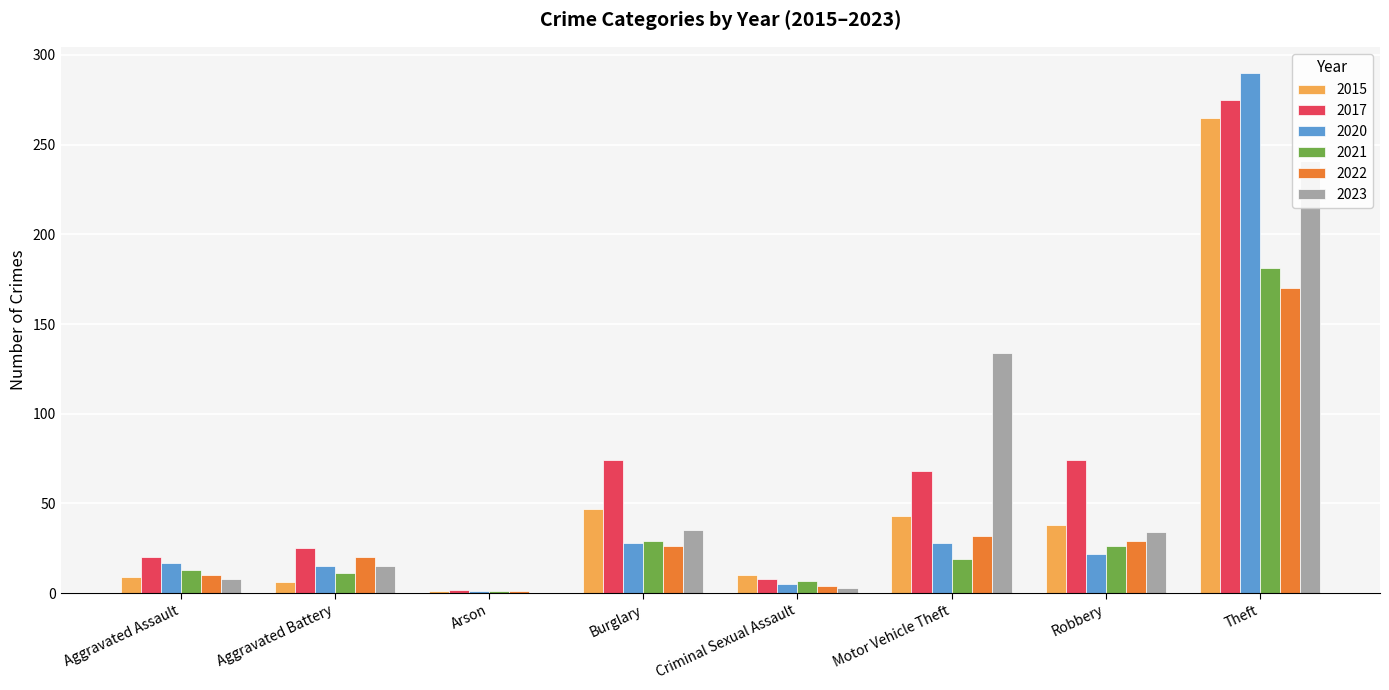

List the labels in order of 2021 value, largest first.

Theft, Burglary, Robbery, Motor Vehicle Theft, Aggravated Assault, Aggravated Battery, Criminal Sexual Assault, Arson